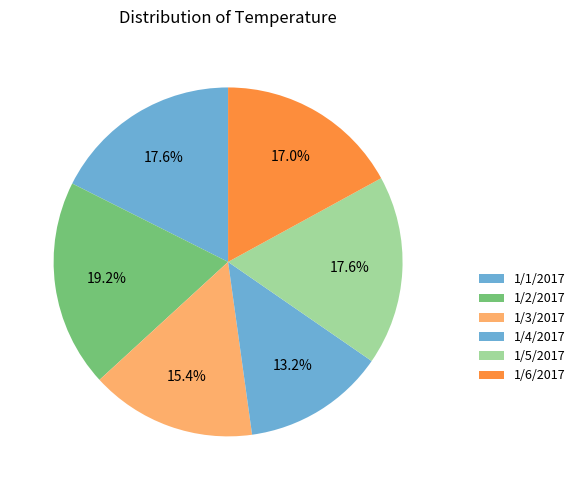

Approximately how many times larger is the value at 1/6/2017 compared to 1/1/2017?

1.0